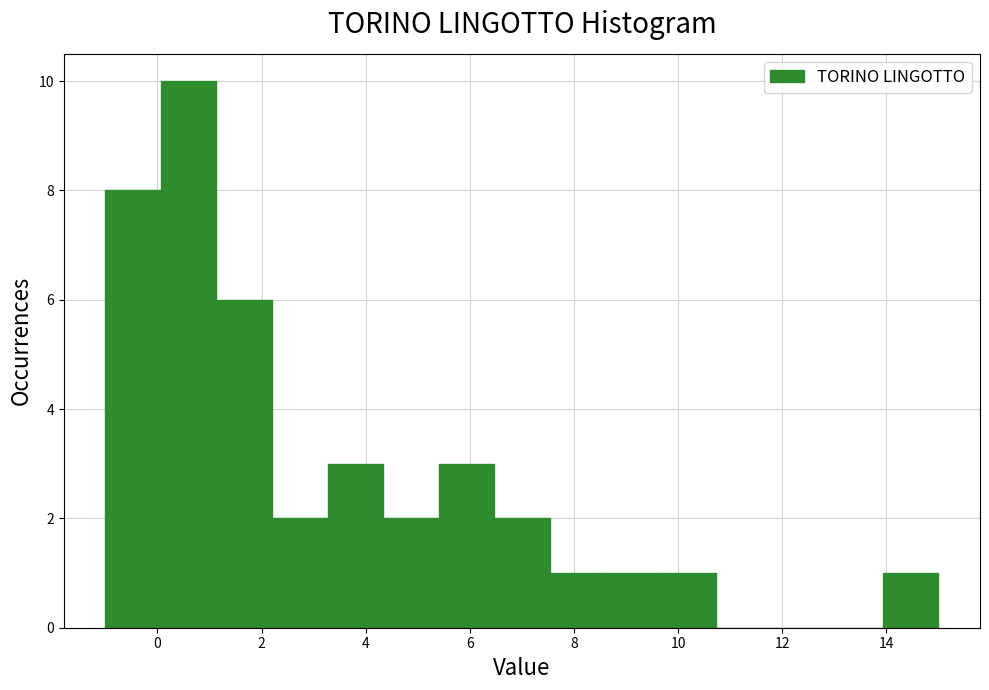

Reading left to right, transcribe this chart: for each bar, give the range it covers on the x-axis and its height. Neither the bar edges nor the heights are printed on the chart, so give them approximately, as read against the axes.

-1.0 to 0.0: 8
0.0 to 1.2: 10
1.2 to 2.2: 6
2.2 to 3.2: 2
3.2 to 4.4: 3
4.4 to 5.4: 2
5.4 to 6.4: 3
6.4 to 7.6: 2
7.6 to 8.6: 1
8.6 to 9.6: 1
9.6 to 10.8: 1
10.8 to 11.8: 0
11.8 to 12.8: 0
12.8 to 14.0: 0
14.0 to 15.0: 1